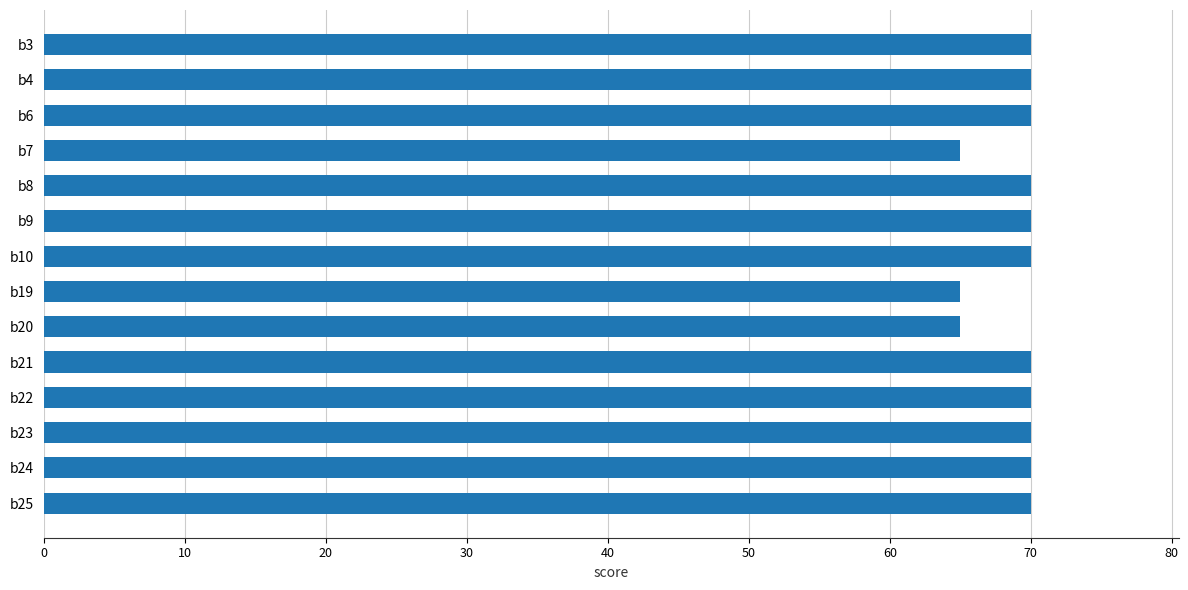

What is the value of the 13th bar from the top?

70